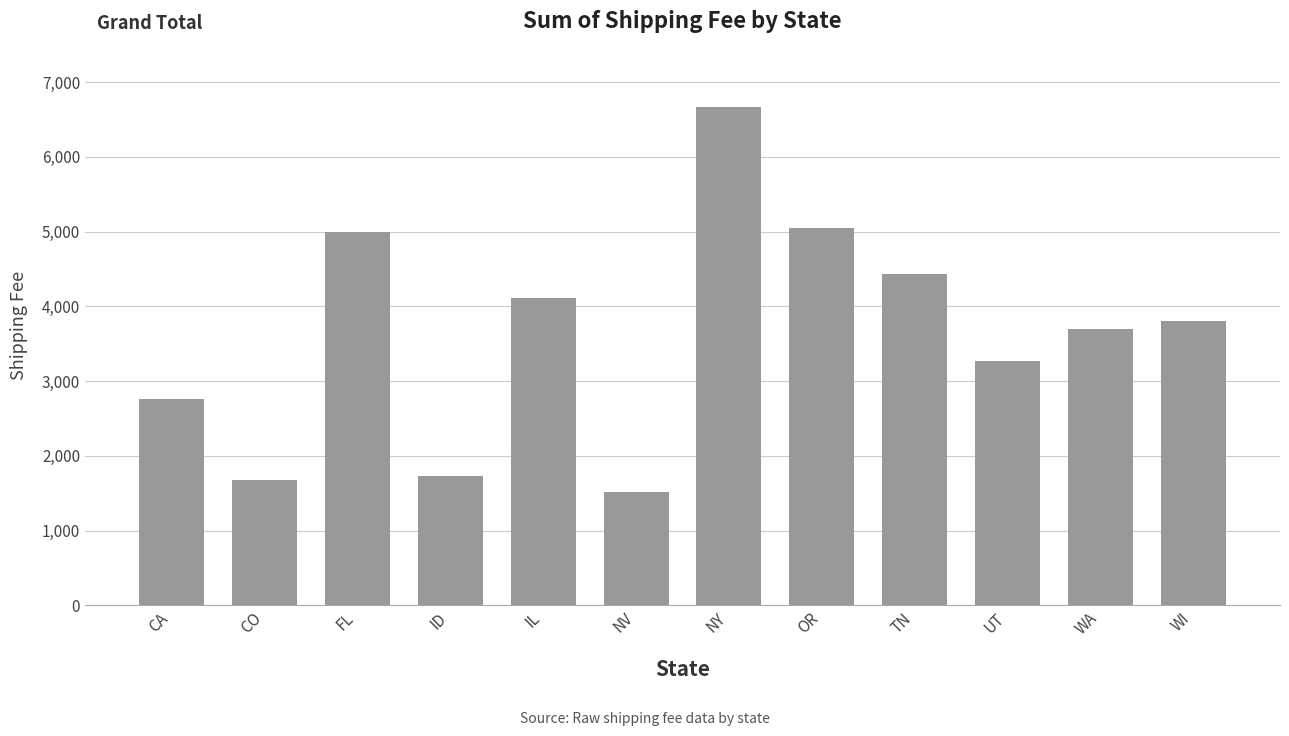

What is the minimum value shown in the chart?

1510.3